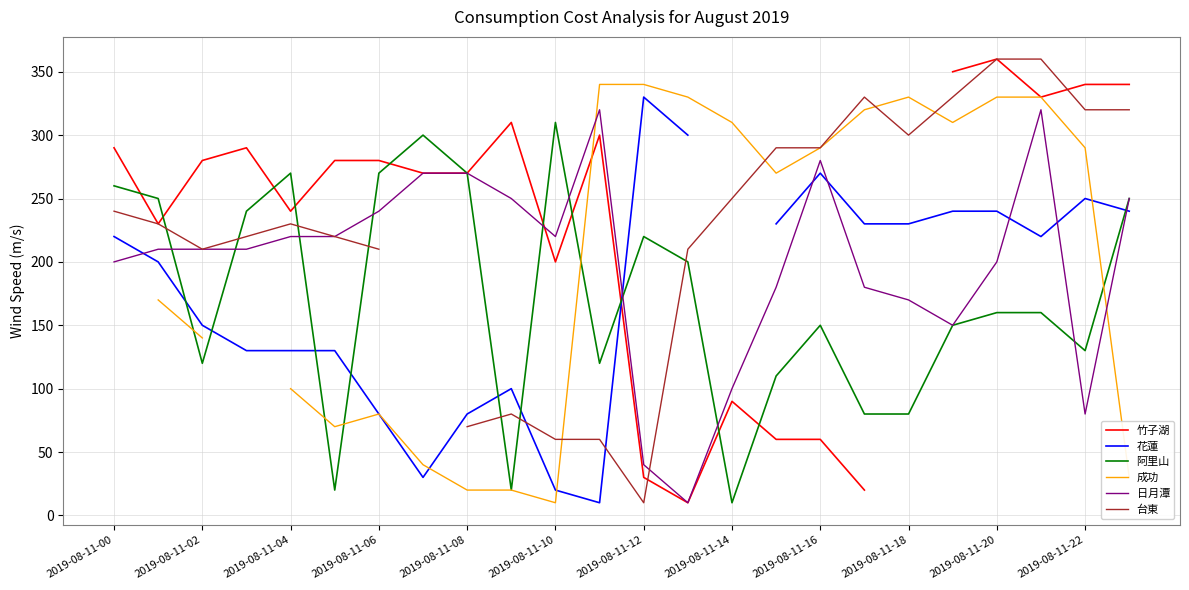

Is it true that 日月潭 equals 80 at 2019-08-11-22?

True